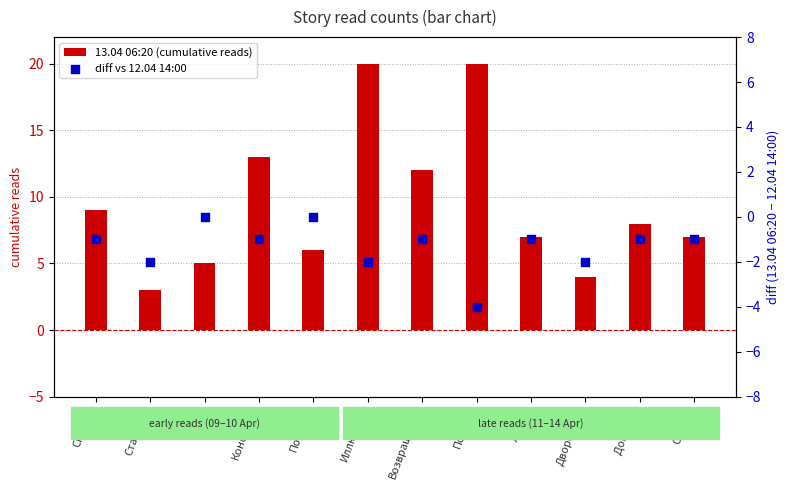

Which series reaches the minimum Y coordinate?

diff vs 12.04 14:00